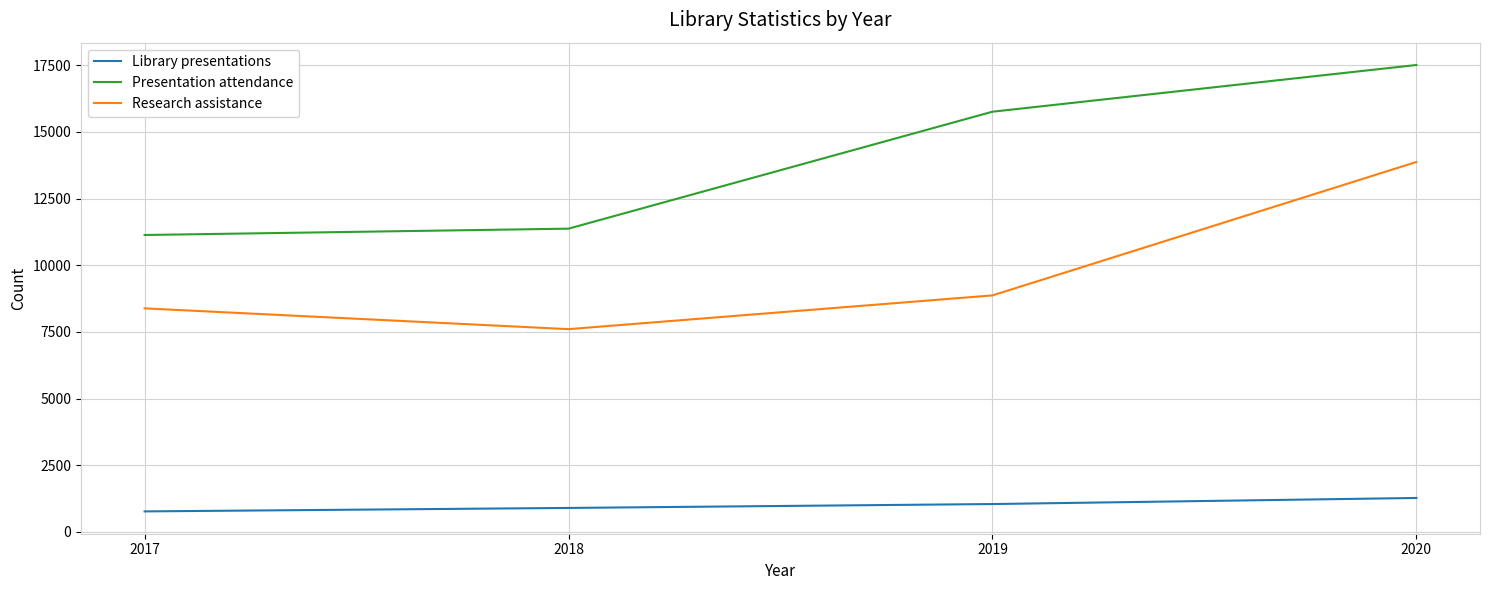

True or false: Library presentations and Research assistance cross at least once.

False